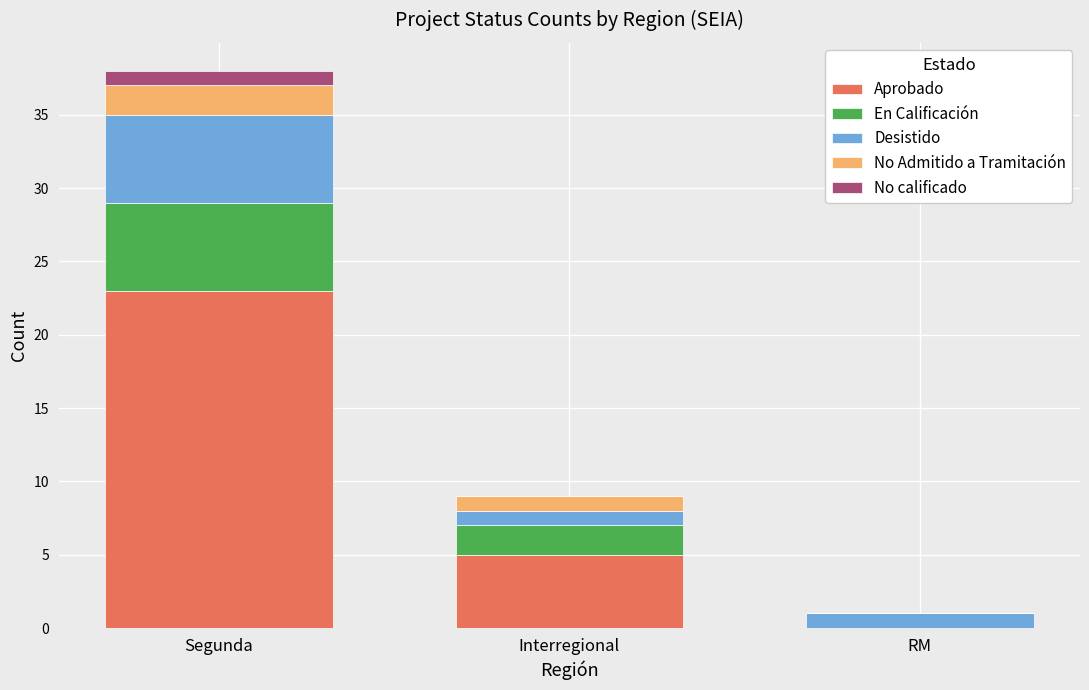

What is the total value across all series at Interregional?

9